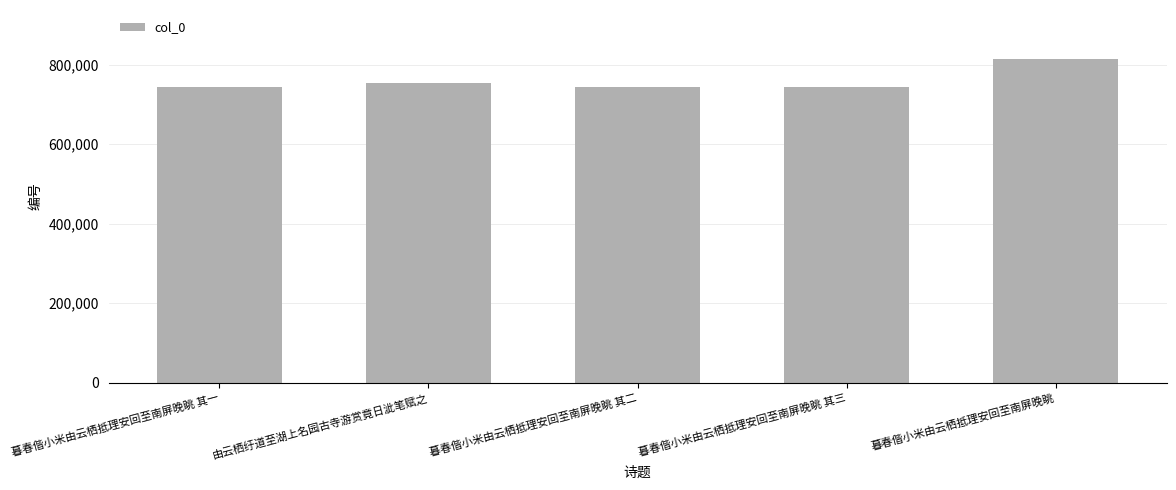

What is the maximum value shown in the chart?

815265